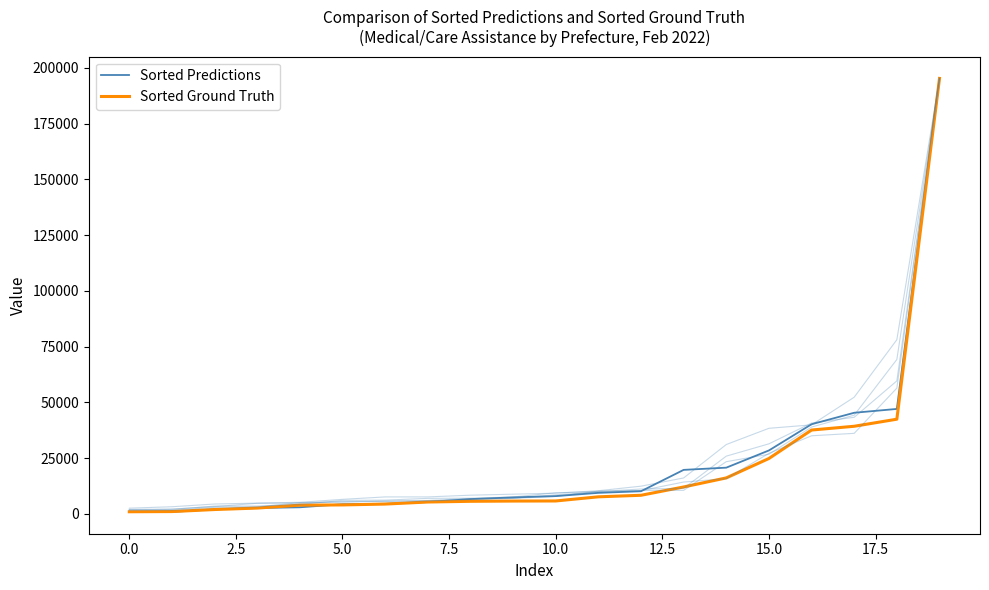

What is the highest value of the Sorted Ground Truth series?

195301.8